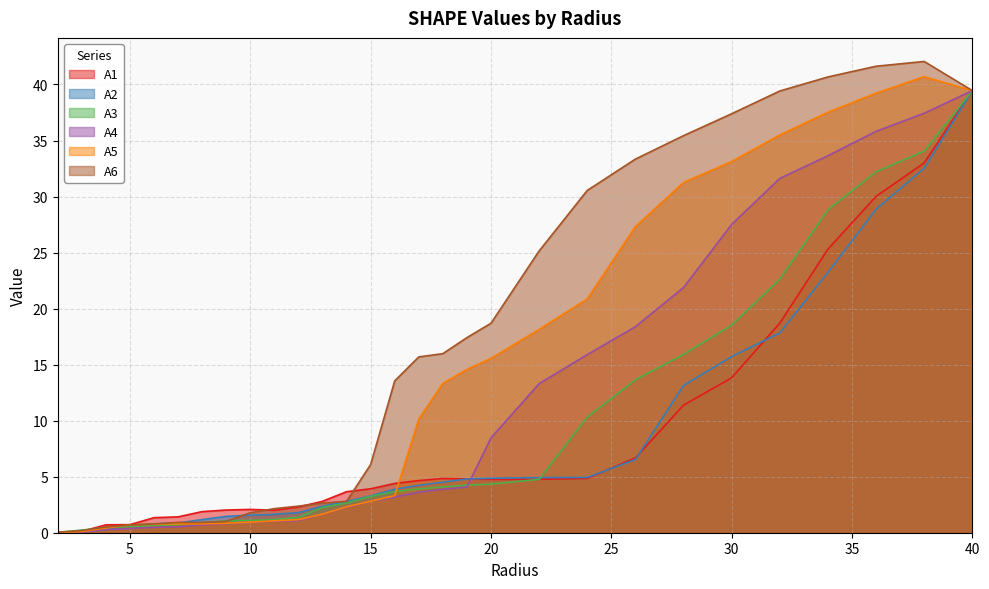

At which category is the sum across all series the highest?

40